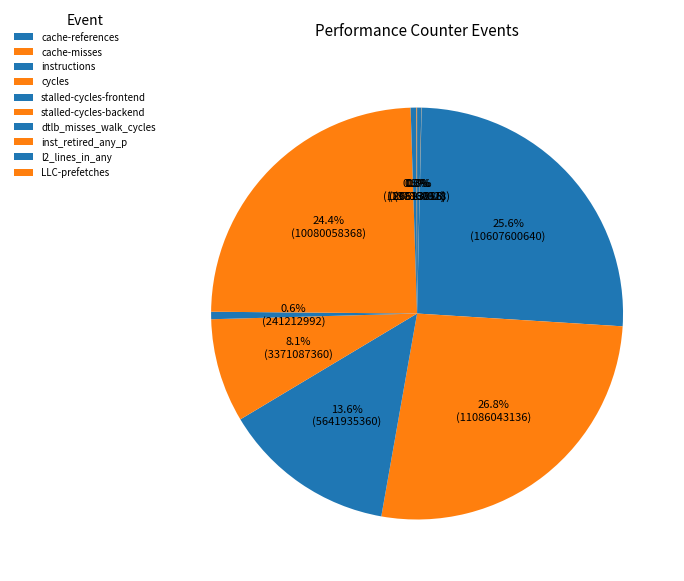

To the nearest percent, what is the average slice percentage?

10%